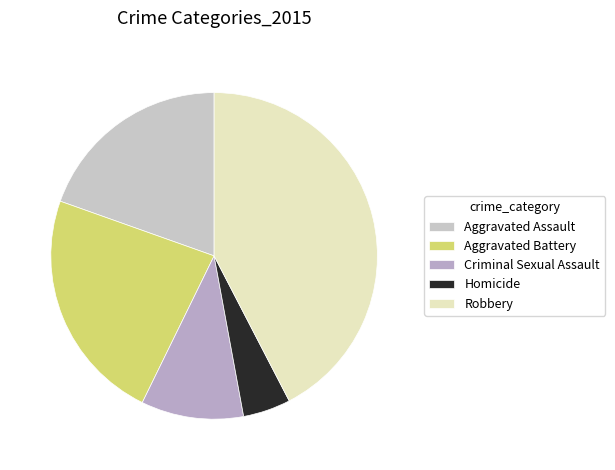

Rank the categories by value from lowest to highest.

Homicide, Criminal Sexual Assault, Aggravated Assault, Aggravated Battery, Robbery